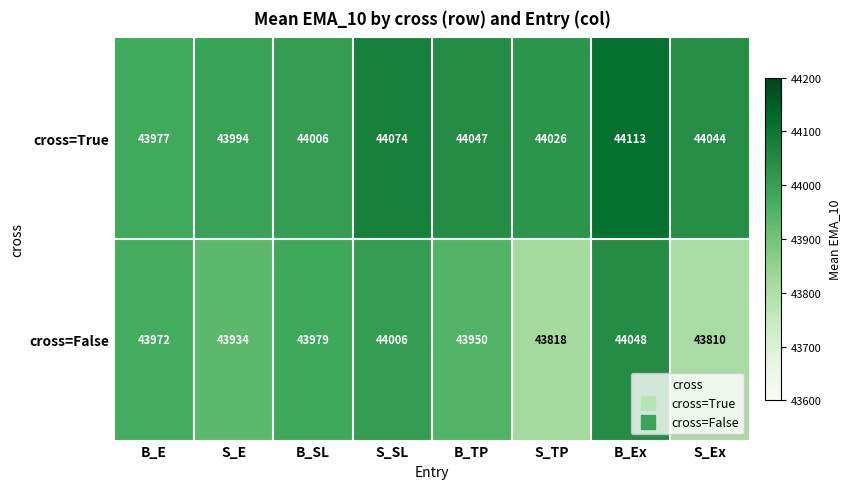

What is the total value across all series at S_SL?

88080